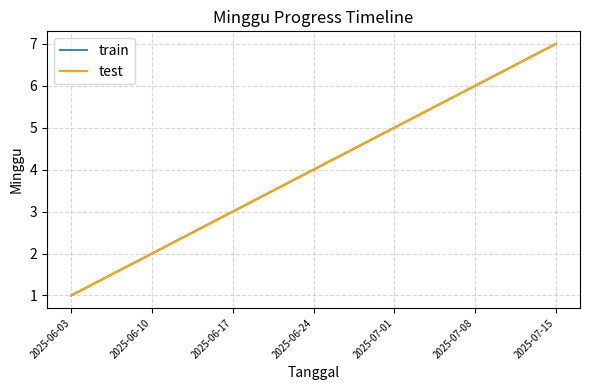

The value of test at 2025-07-15 is 10. True or false?

False